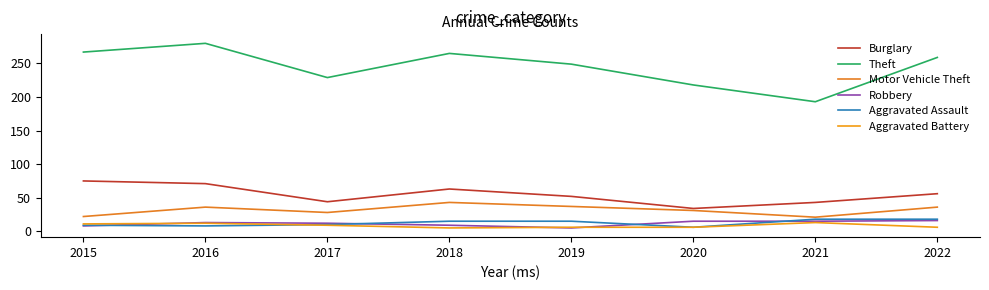

True or false: Theft and Aggravated Battery cross at least once.

False